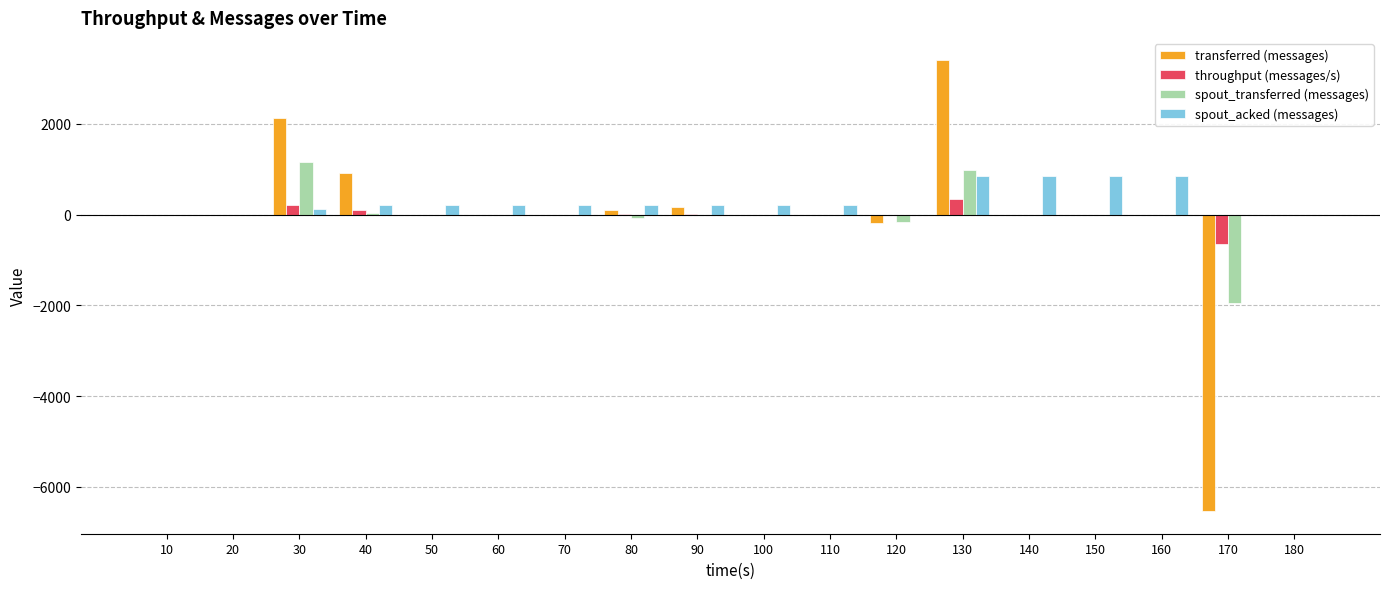

How many data points does each series have?

18